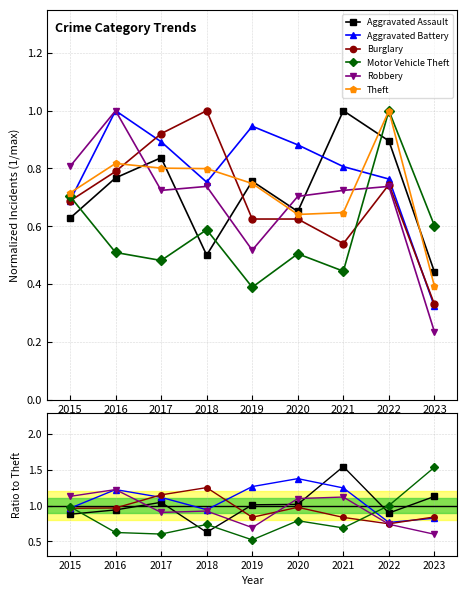

The value of Burglary at 2022 is 0.7. True or false?

True